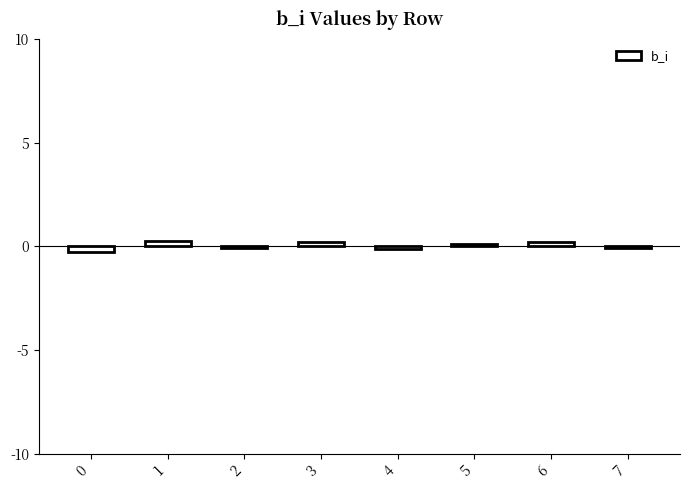

What is the difference between the maximum and minimum values?

0.5